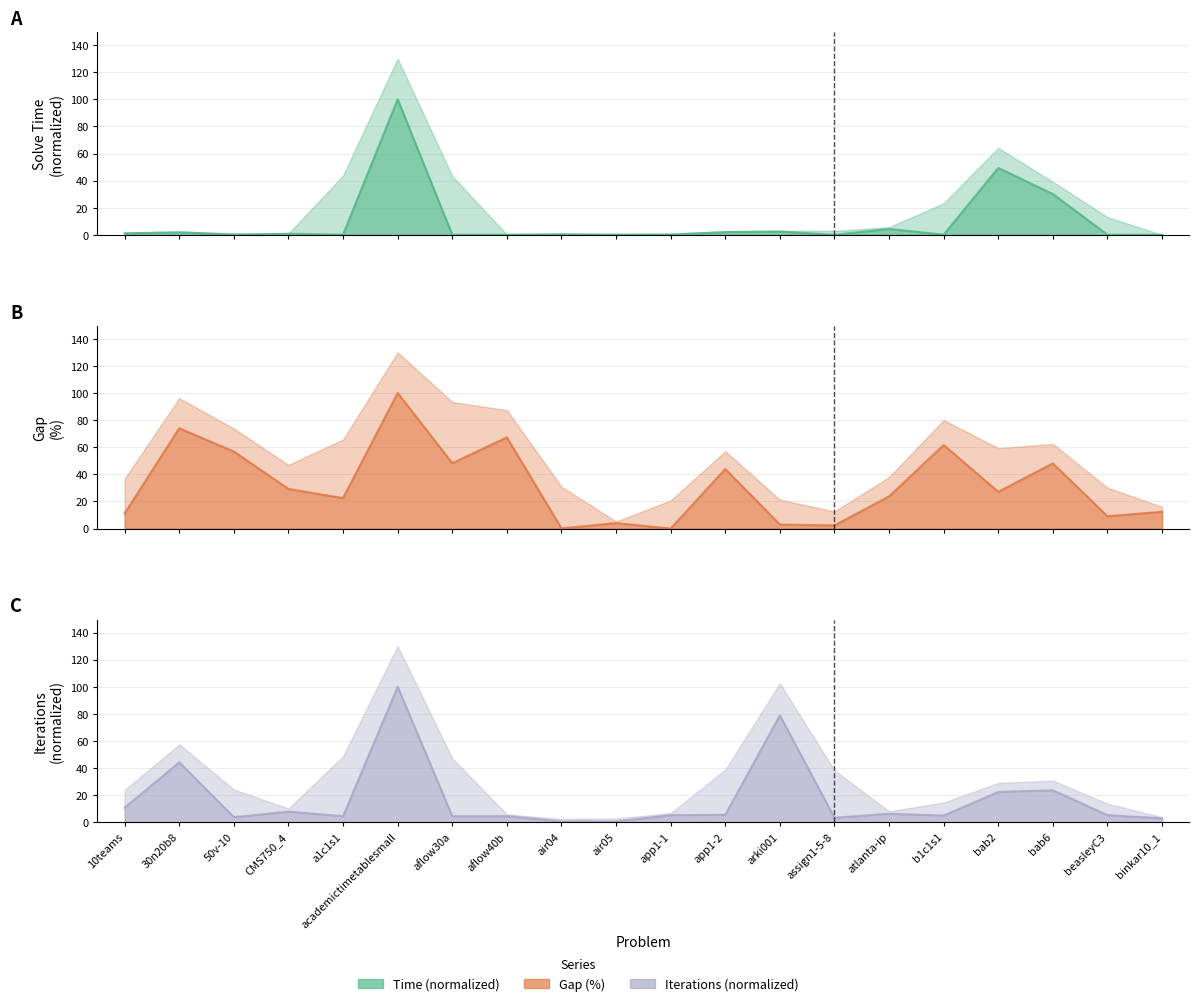

What is the approximate value of iterations at assign1-5-8?

3.3